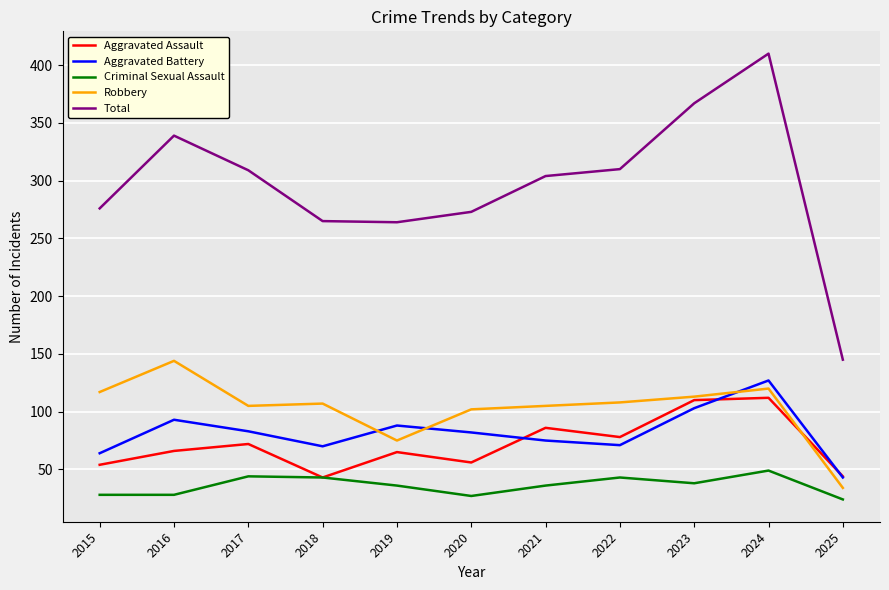

Which label corresponds to the largest value in the chart?

2024